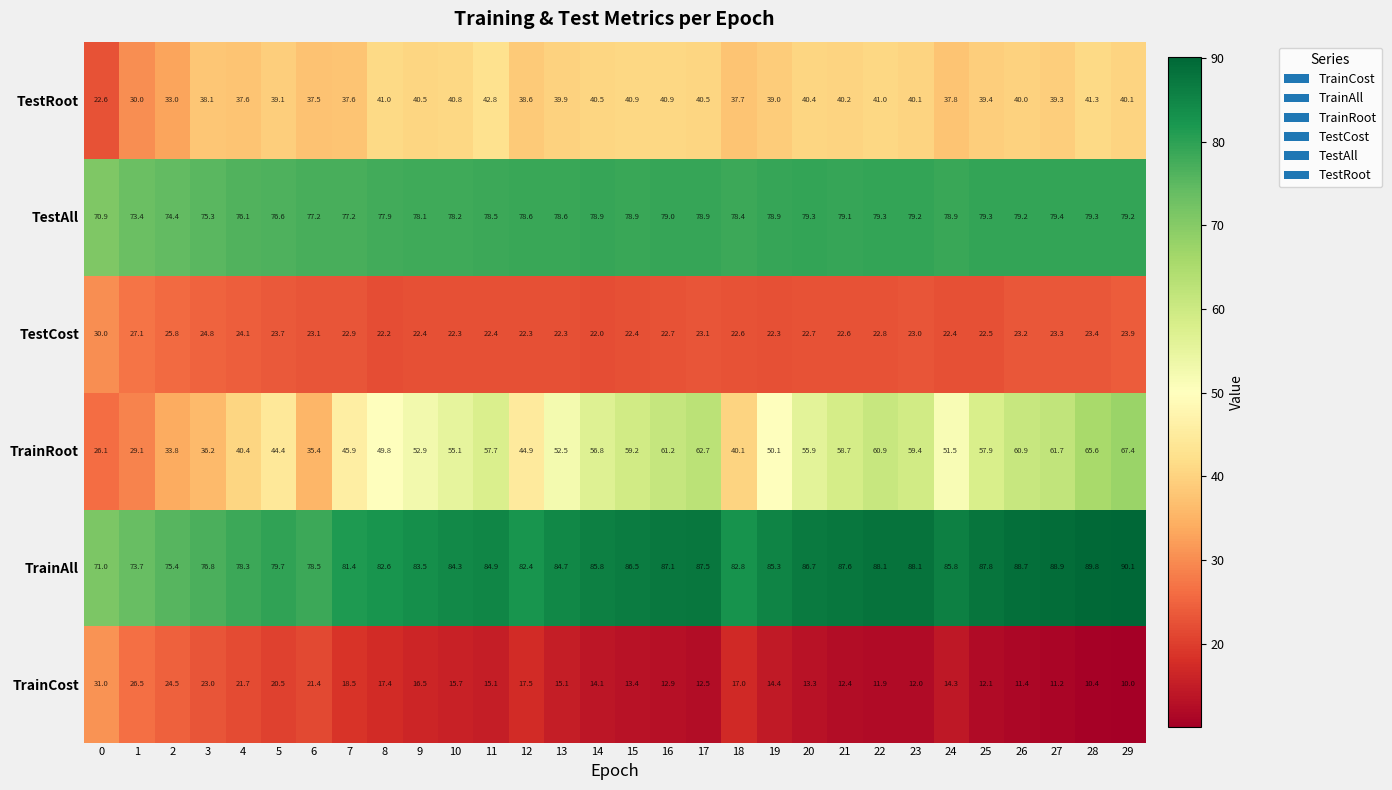

Read the TestAll value at 1.

73.4